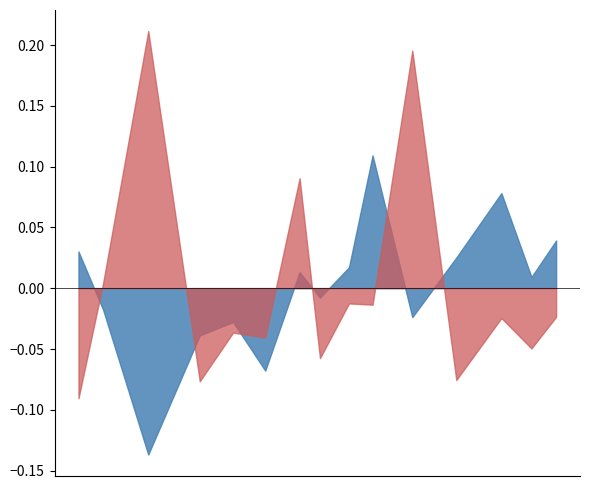

Is the value of c_radius at 323 greater than the value of n_radius at 406?

Yes